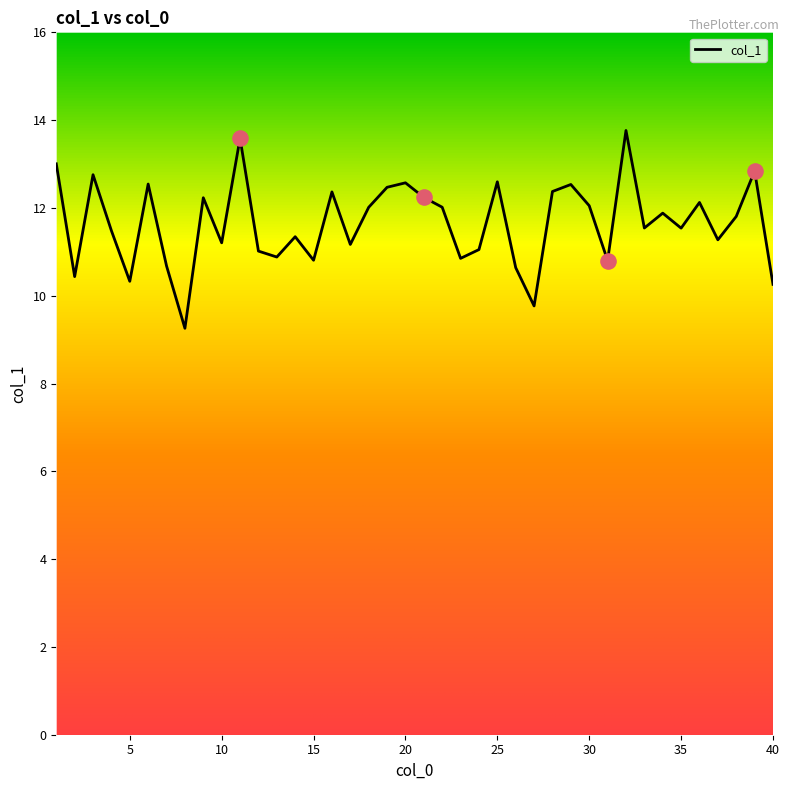

What is the maximum value shown in the chart?

13.8